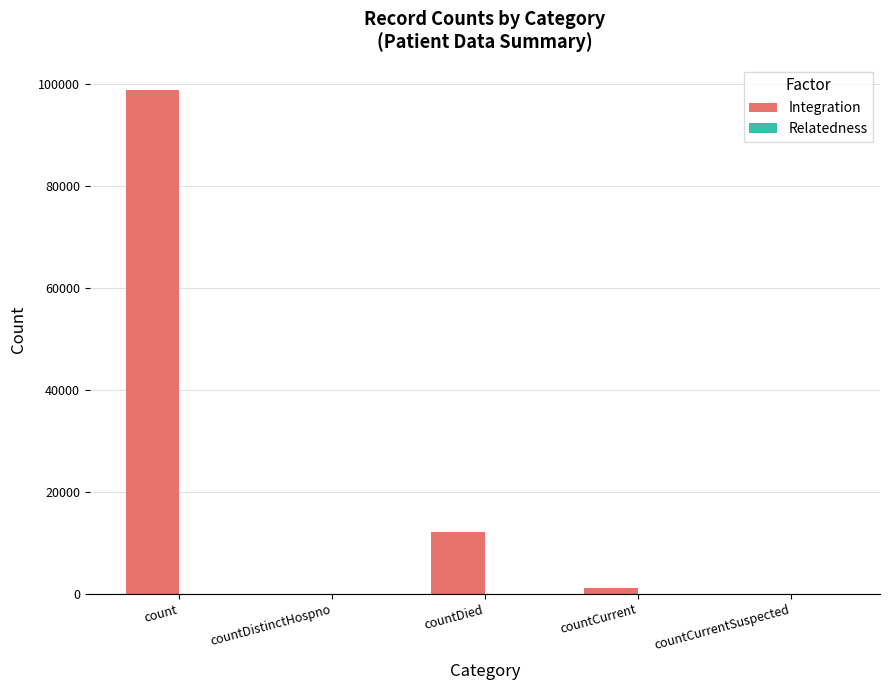

Which category has the highest value across all series?

count